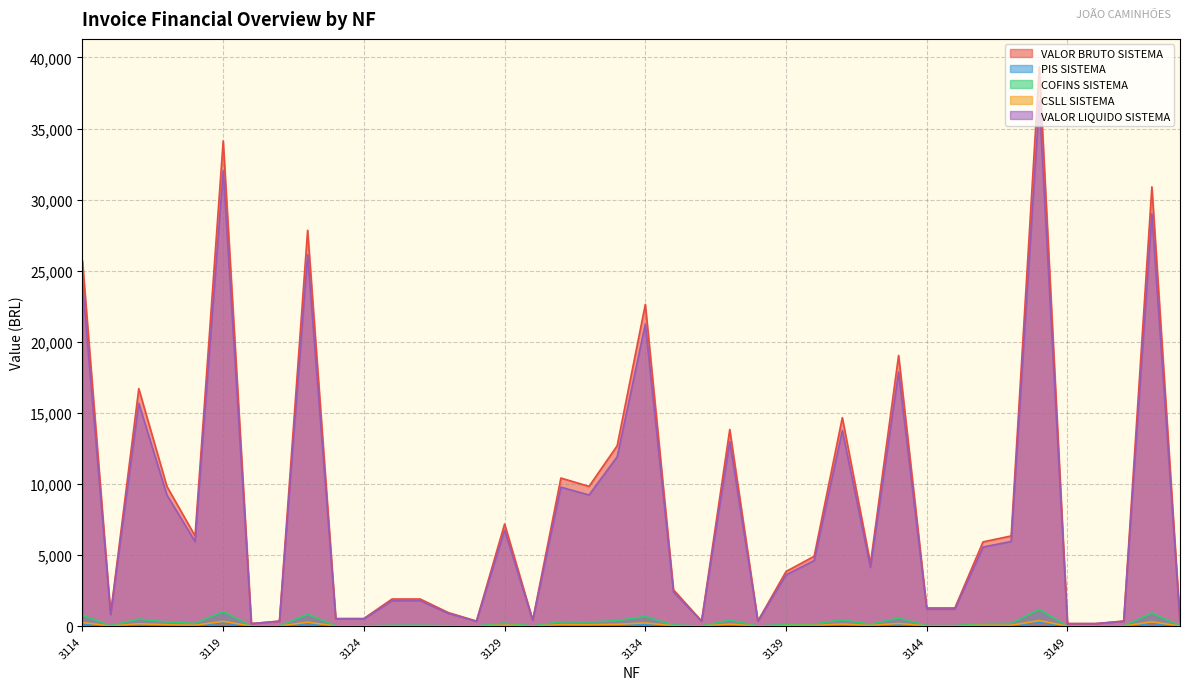

At which category is the sum across all series the highest?

3148